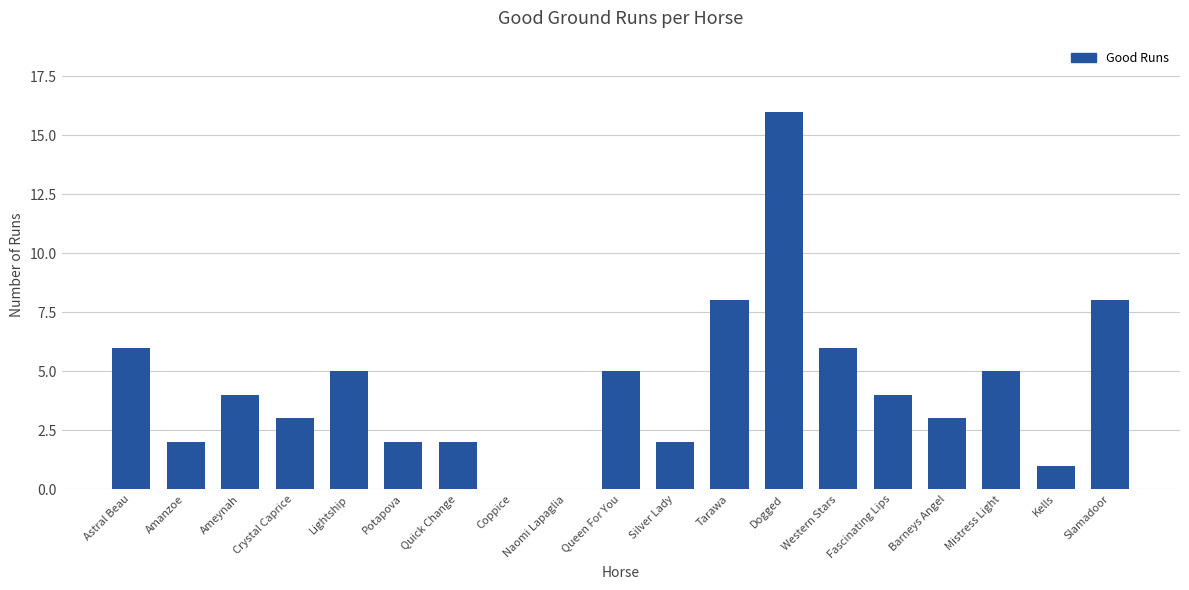

Read the value at Western Stars, to the nearest 5.

5